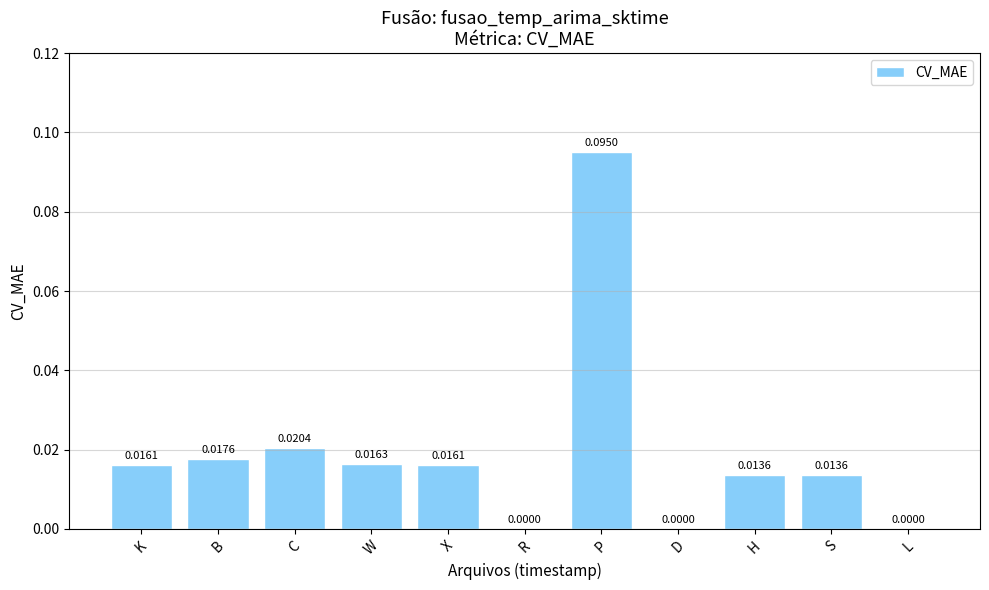

What is the sum of all values?

0.2